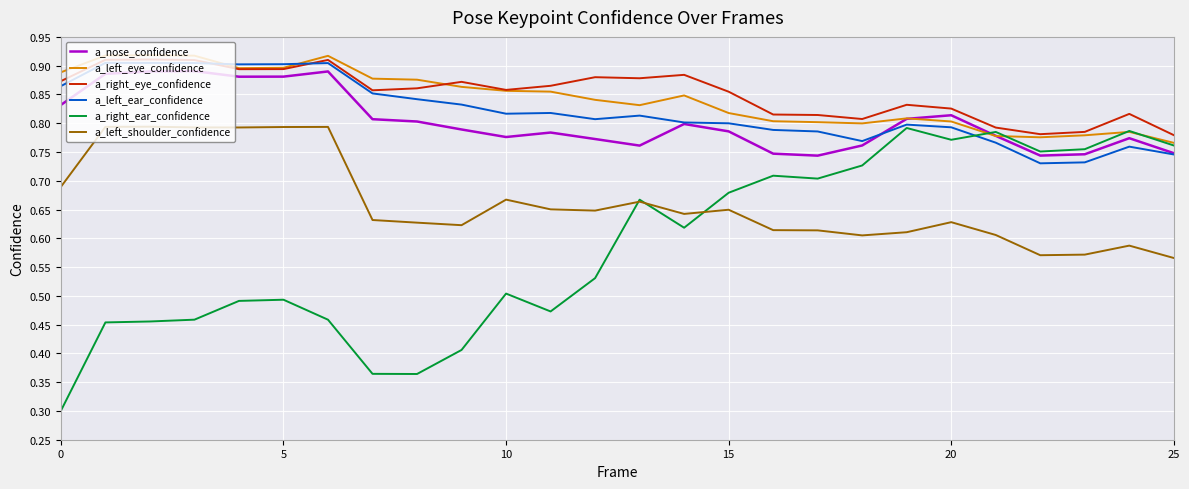

How many a_right_ear_confidence values are between 0 and 1?

26